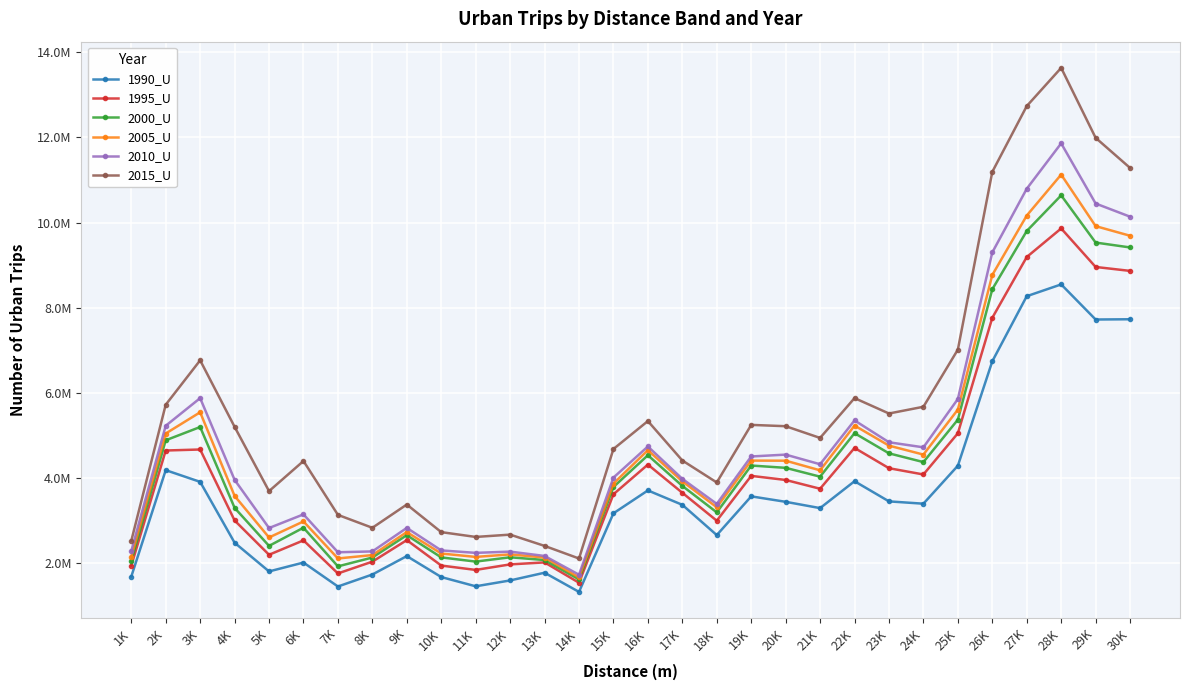

List the labels in order of 2005_U value, largest first.

28K, 27K, 29K, 30K, 26K, 25K, 3K, 22K, 2K, 23K, 16K, 24K, 19K, 20K, 21K, 17K, 15K, 4K, 18K, 6K, 9K, 5K, 10K, 12K, 8K, 1K, 11K, 13K, 7K, 14K